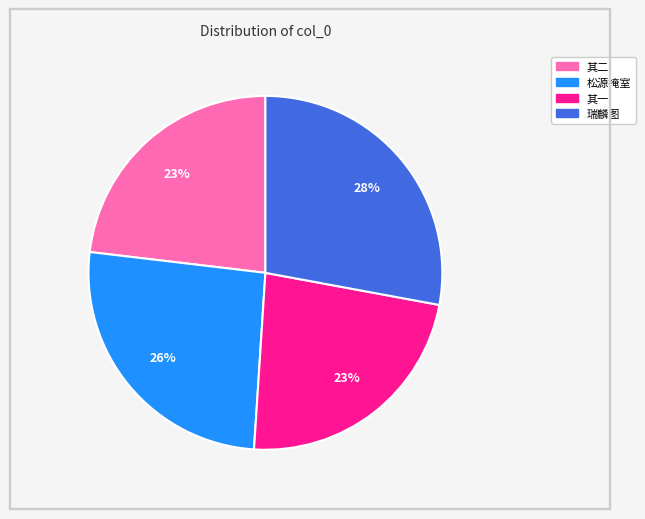

To the nearest percent, what is the average slice percentage?

25%